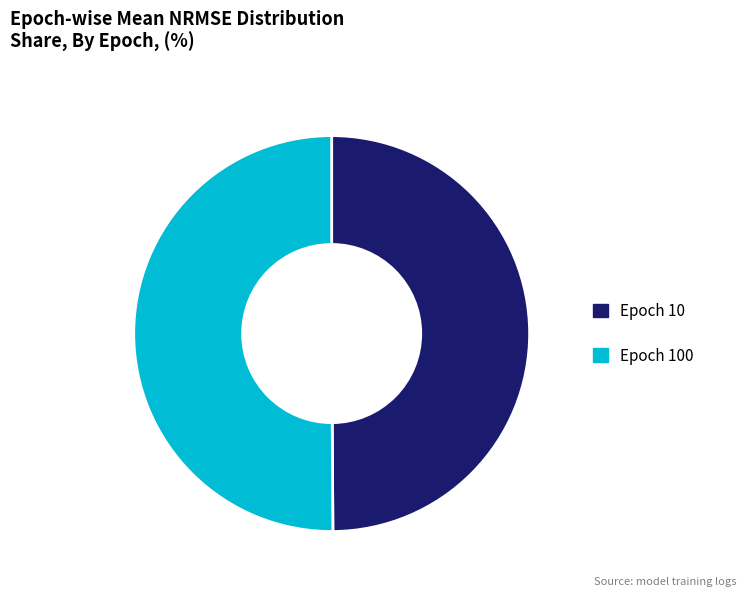

How many slices are in this pie chart?

2